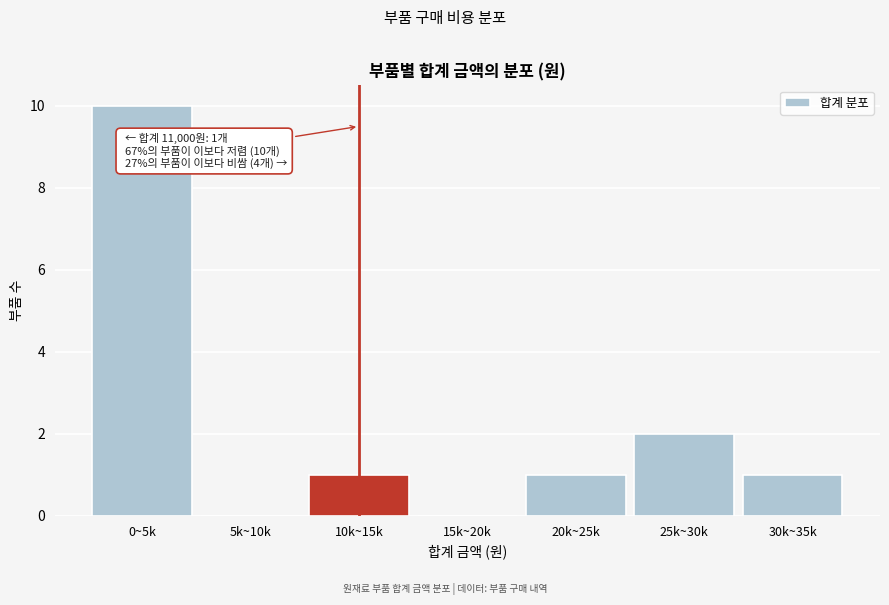

Reading right to left, transcribe all the data shown in this chart.

30k~35k=1	25k~30k=2	20k~25k=1	15k~20k=0	10k~15k=1	5k~10k=0	0~5k=10